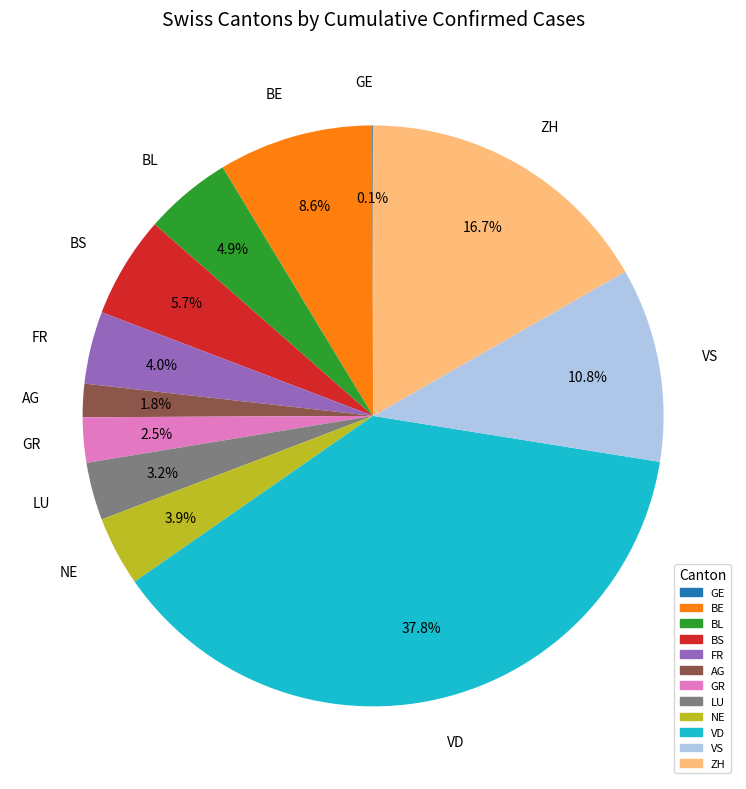

Which category has the biggest portion of the pie?

VD